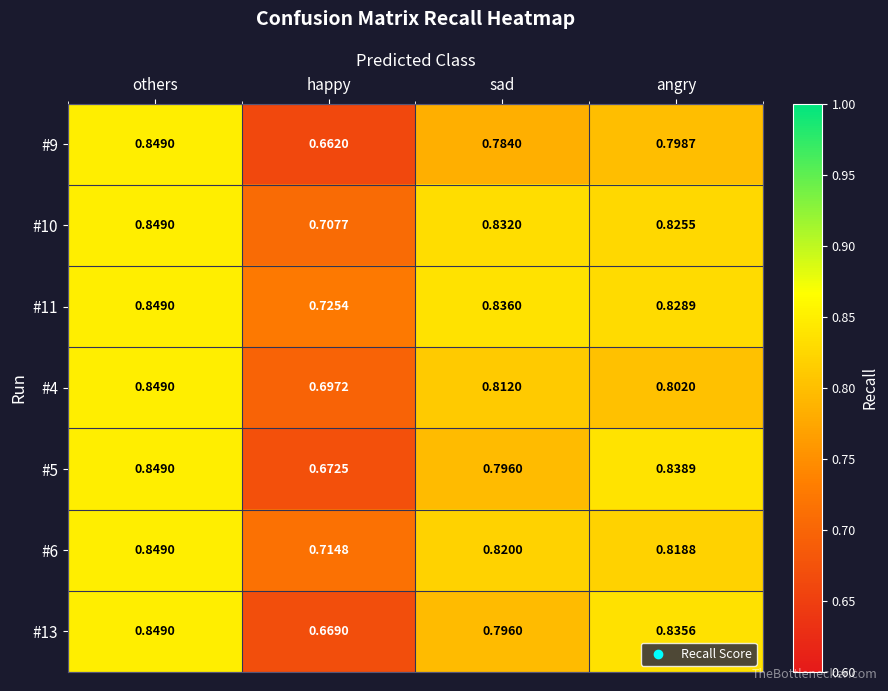

At which label is #6 closest to 0?

happy